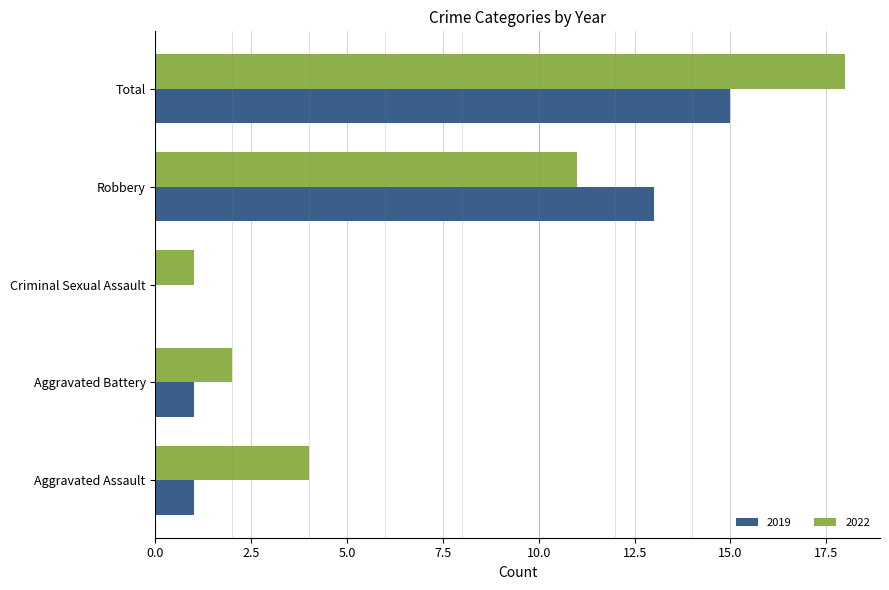

What is the maximum value shown in the chart?

18